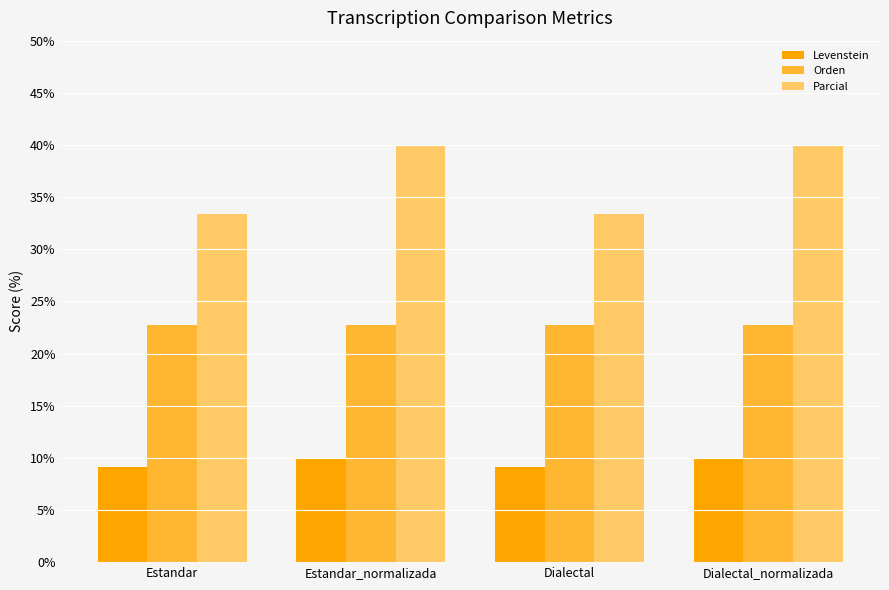

What is the greatest value displayed?

40.0